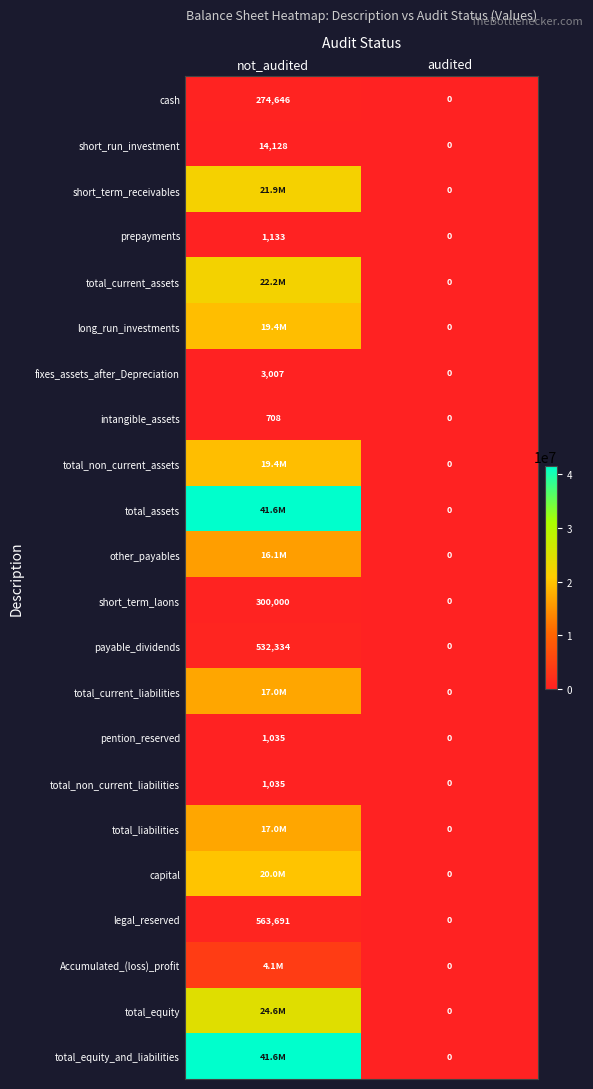

The cash series shows -128097 at audited. True or false?

False